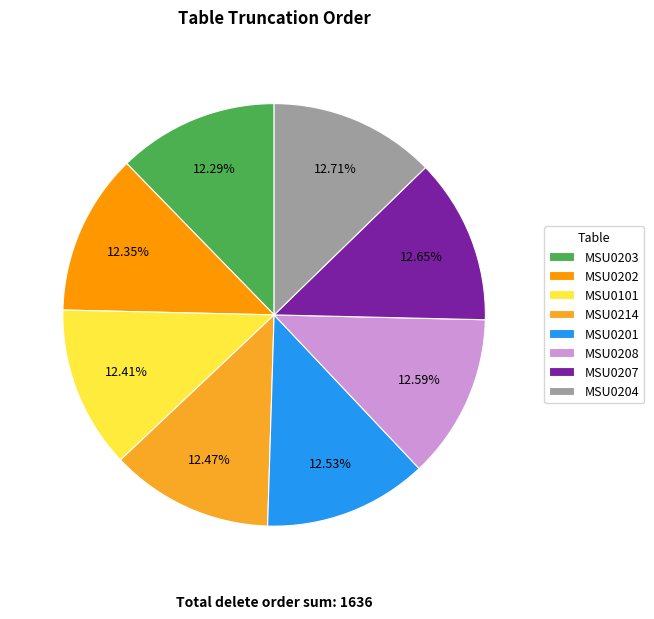

Approximately how many times larger is the value at MSU0207 compared to MSU0202?

1.0